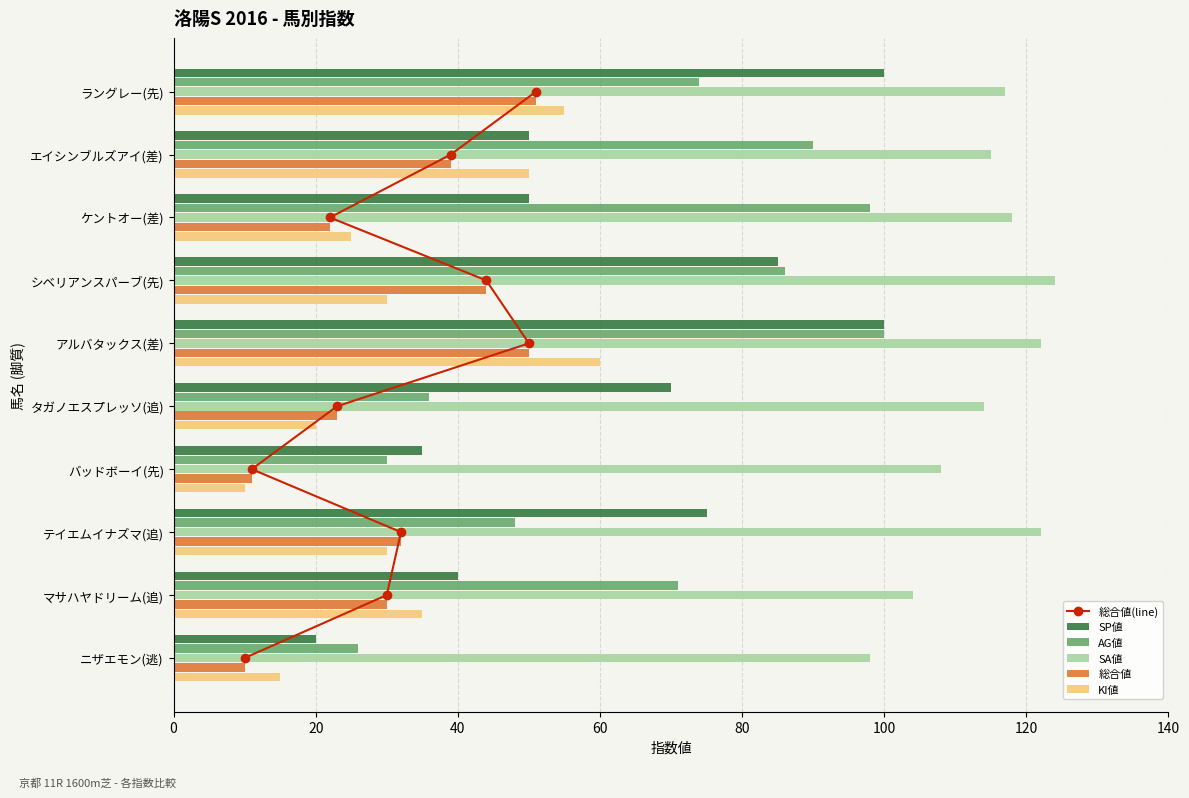

List the series in order of their peak value, lowest first.

総合値(line), 総合値, KI値, SP値, AG値, SA値